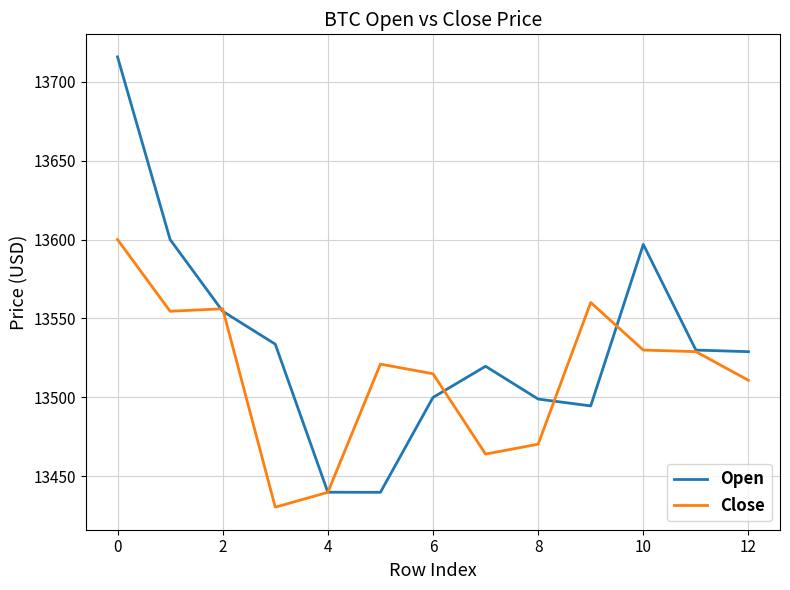

What is the minimum value shown in the chart?

13430.5